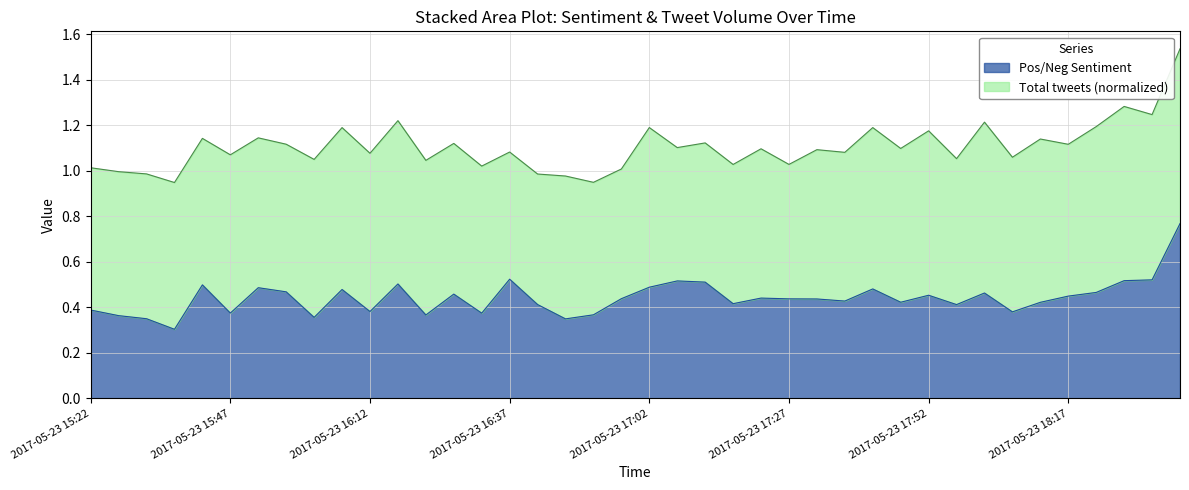

How many interior local peaks (higher than both neighbors) does the data have?

11